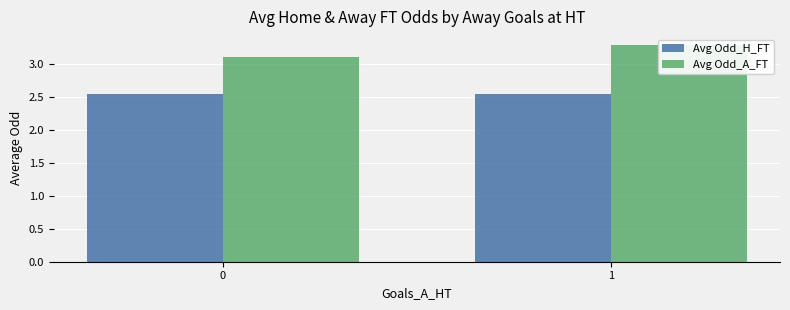

List the series in order of their overall mean, highest first.

Avg Odd_A_FT, Avg Odd_H_FT